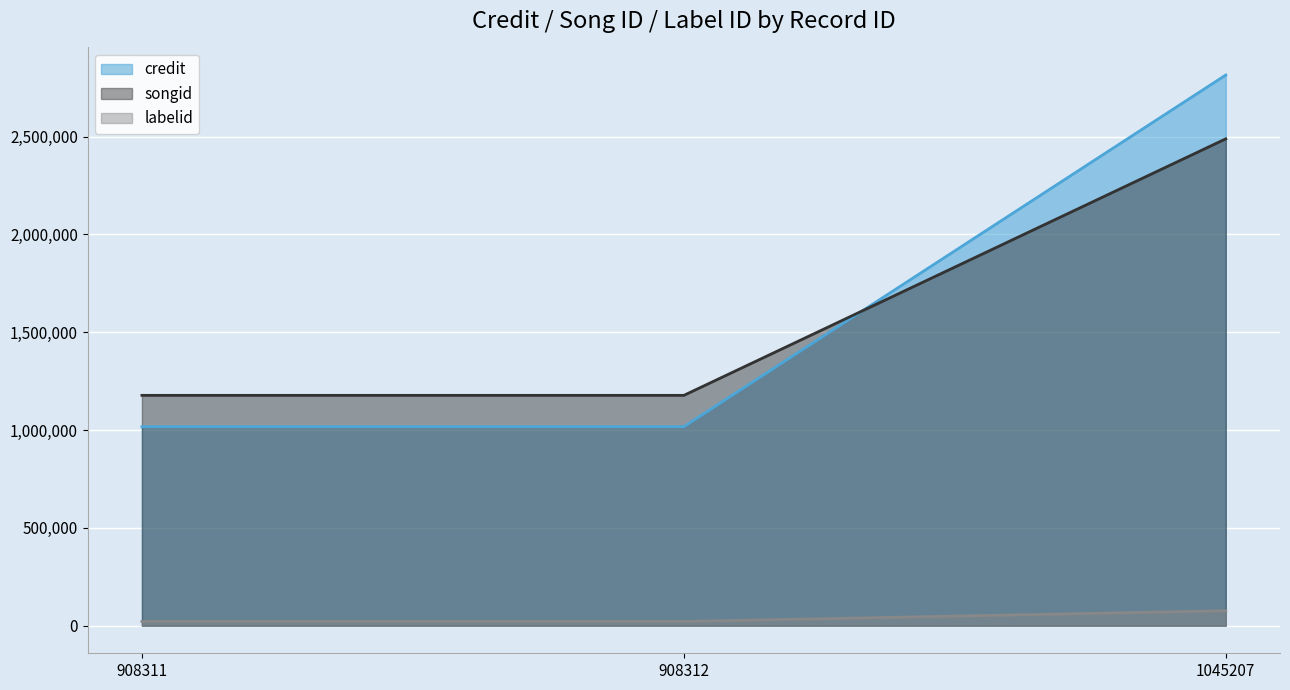

What value does the songid series have at 1045207, to the nearest 10?

2488810